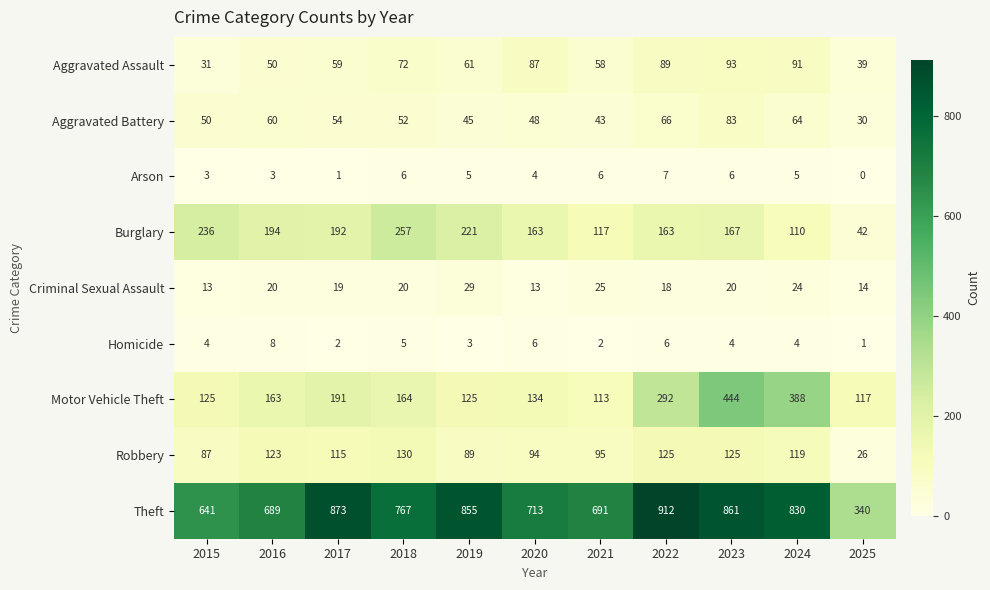

Read the Burglary value at 2022.

163